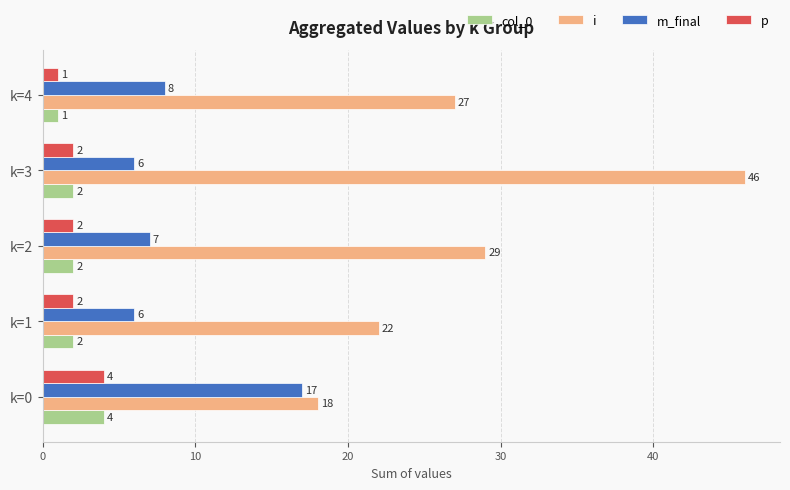

At which category is the sum across all series the highest?

k=3